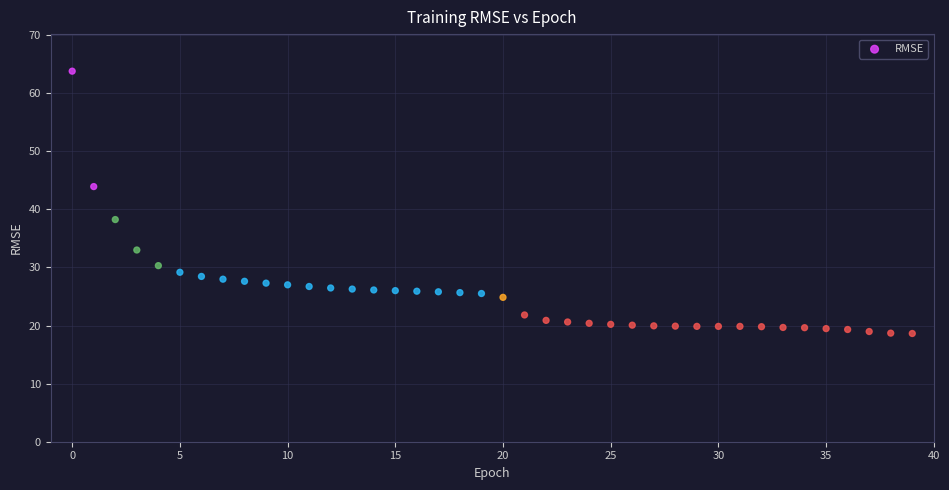

What is the range of Y values (max minus min)?

45.2